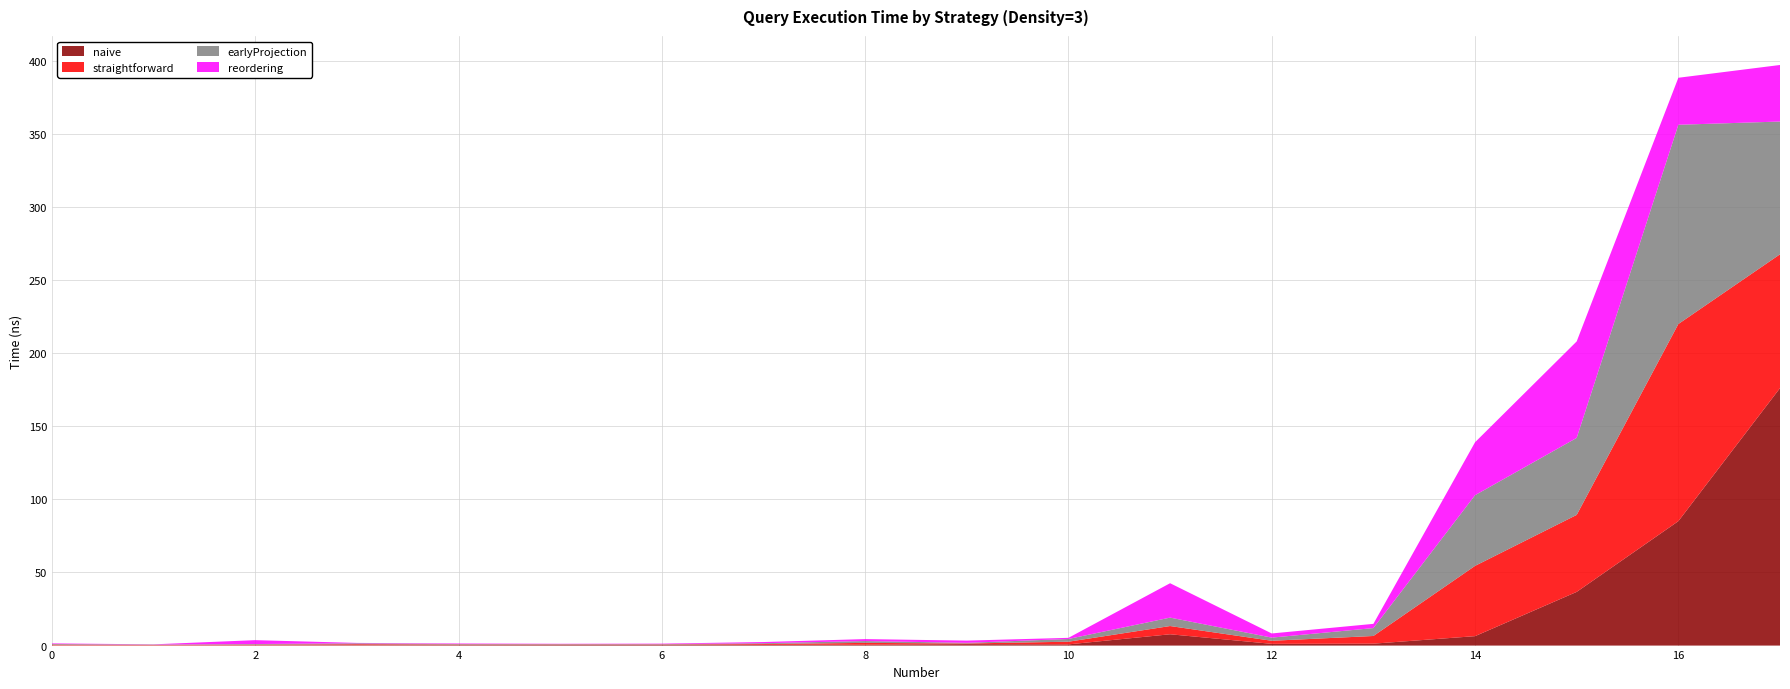

Reading left to right, transcribe all the data shown in this chart.

naive: 177471213	196037064	244430290	291040678	343081690	391999263	471321990	516596608	606763376	981457091	824108769	7740544783	1190681001	1313008291	6455161432	36741354094	85121348026	176159066862
straightforward: 470574865	270848962	402166816	636211906	357095959	320590336	259022035	552788893	1237638238	455215165	1822404115	5635666429	2100135992	5252939977	48084832742	52668143309	134874386866	91542467085
earlyProjection: 454437249	255913086	411308316	642978602	365403093	323926893	278830077	554085118	1260203248	442517648	1878344067	5763074777	2162469832	5408587570	48339484619	52686990502	136321740757	90825498876
reordering: 398297459	127450309	2661311107	259653243	370965634	201363844	324448825	808987848	1334041317	1525065543	770924278	23526976676	2842352224	2889961497	36224497275	66001598094	32154020819	38691677320